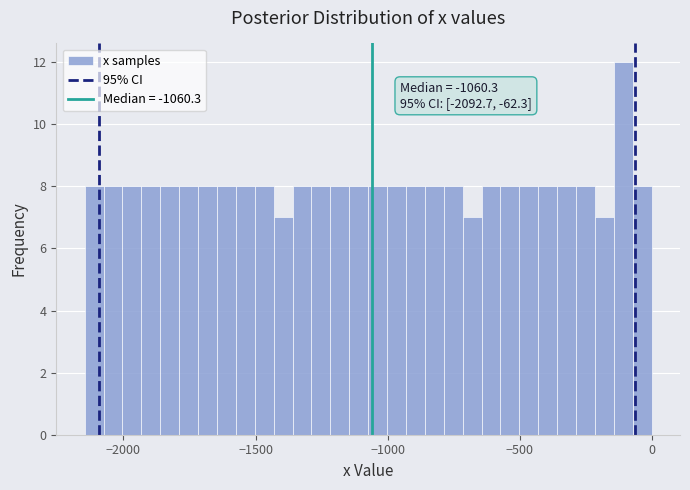

Read against the x-axis, roughly where is the centre of the tallest bar?

-100